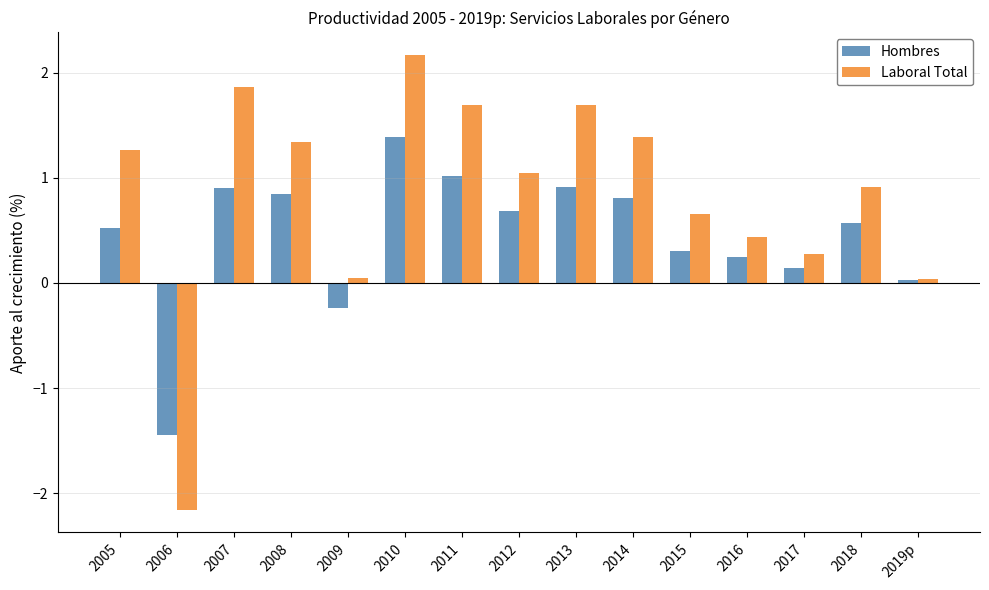

How many groups of bars are there?

15